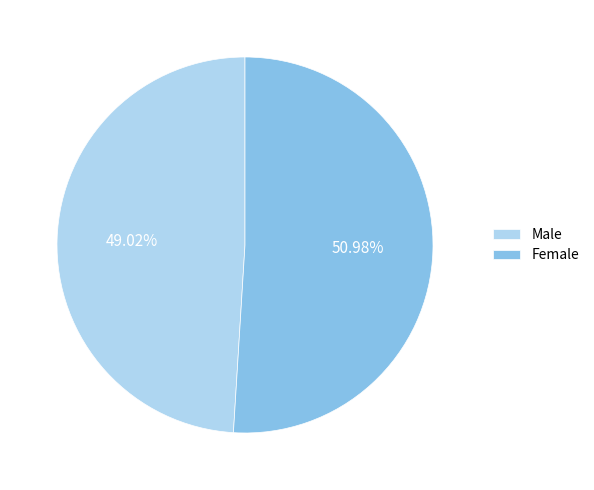

True or false: Female accounts for 51% of the total.

True